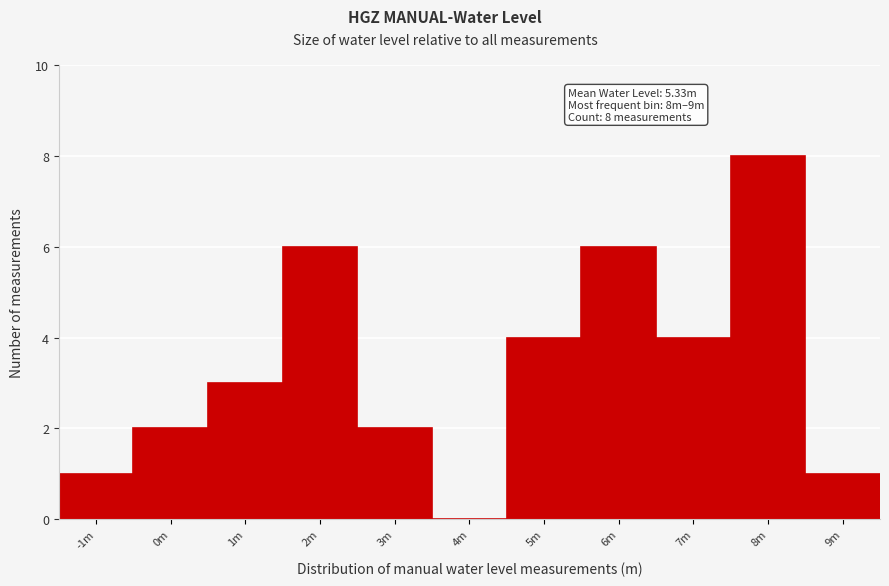

Reading right to left, transcribe all the data shown in this chart.

9m=1	8m=8	7m=4	6m=6	5m=4	4m=0	3m=2	2m=6	1m=3	0m=2	-1m=1